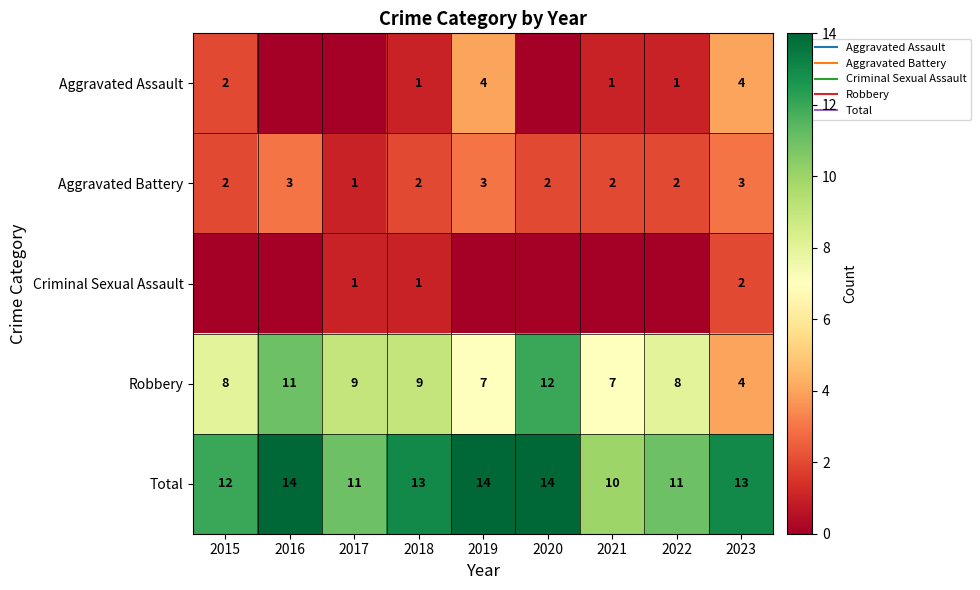

Where does the Total series first go above 13?

2016